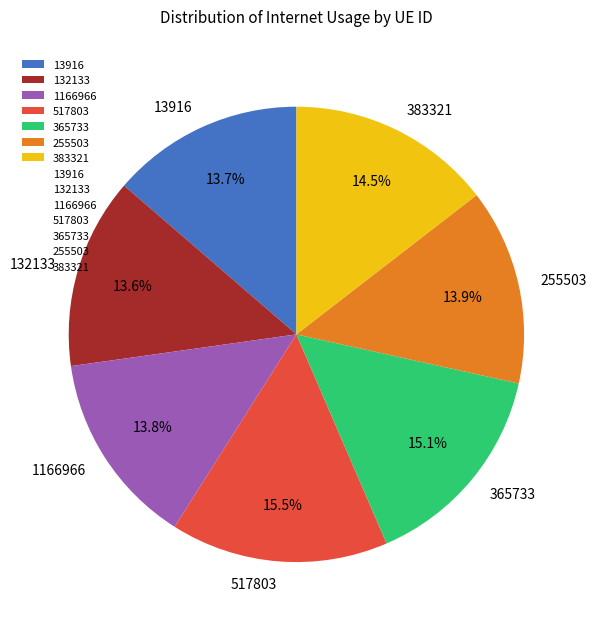

Approximately how many times larger is the value at 13916 compared to 255503?

1.0